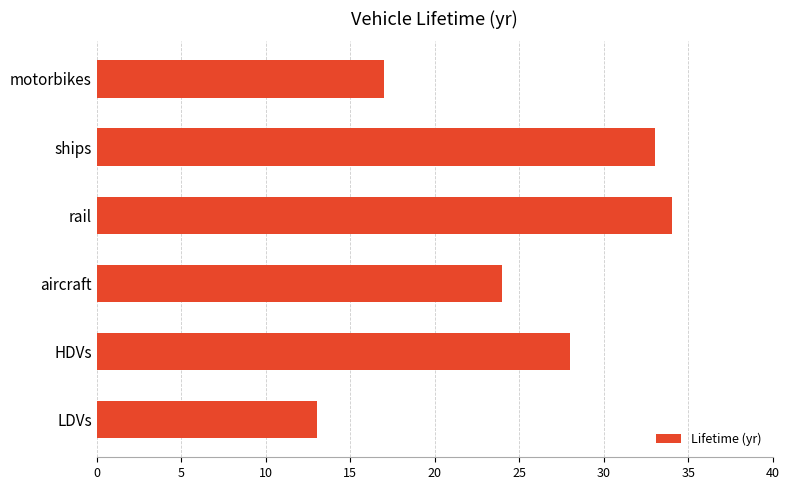

List the labels in order of value, smallest first.

LDVs, motorbikes, aircraft, HDVs, ships, rail